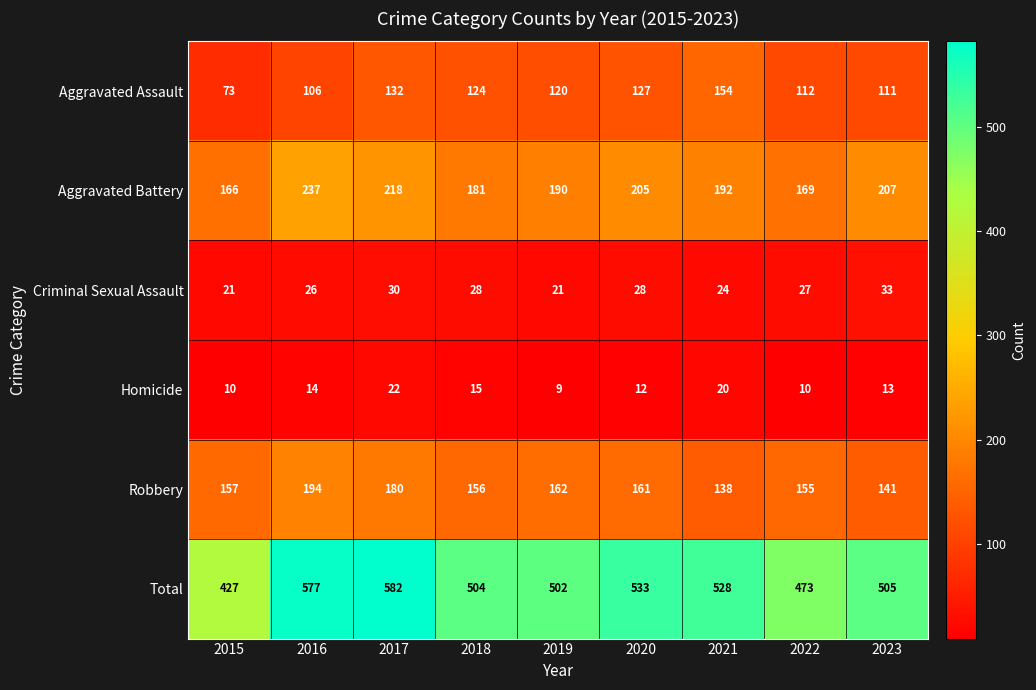

Which series changed the most between 2018 and 2020?

Total